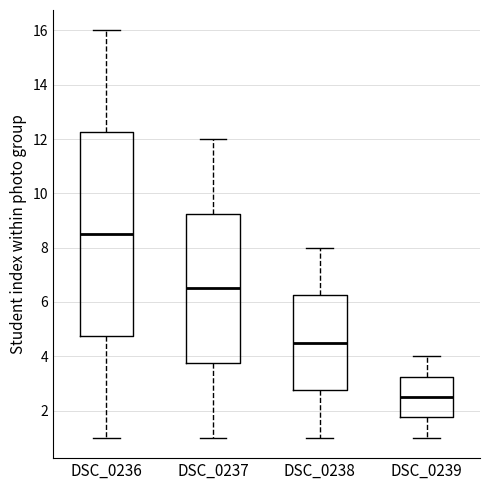

Which box has the highest median line?

DSC_0236